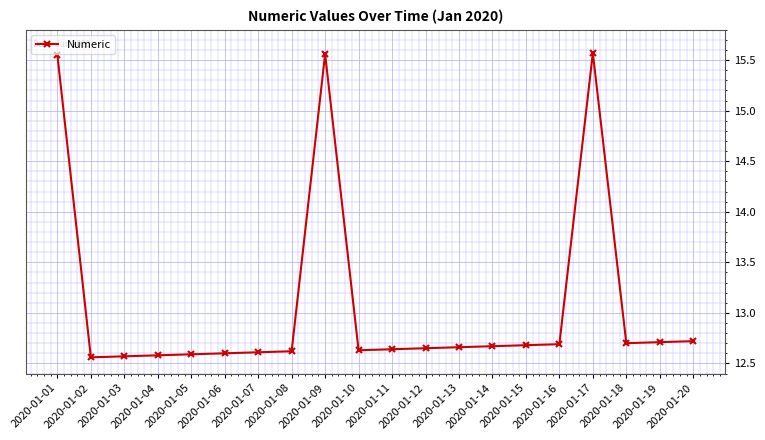

What is the sum of all values?

261.6